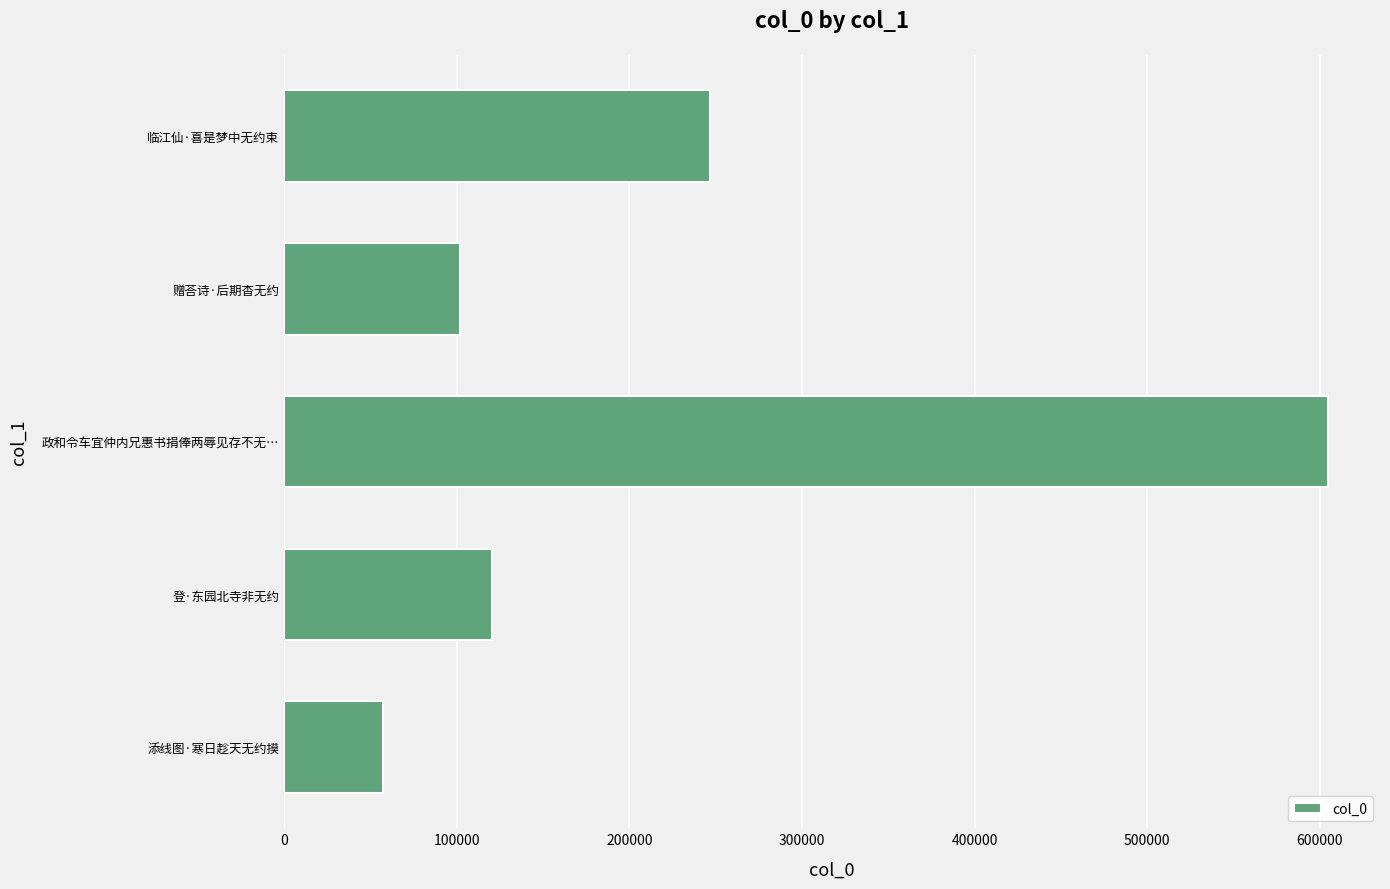

Are the bars horizontal?

Yes